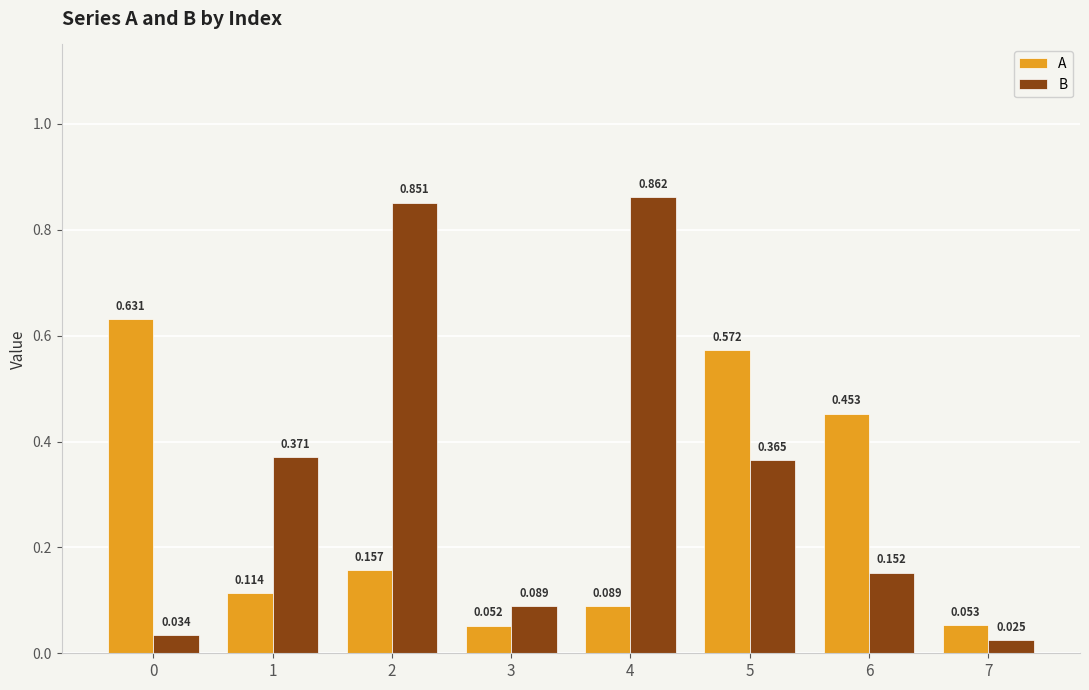

At which label does B reach its peak?

4